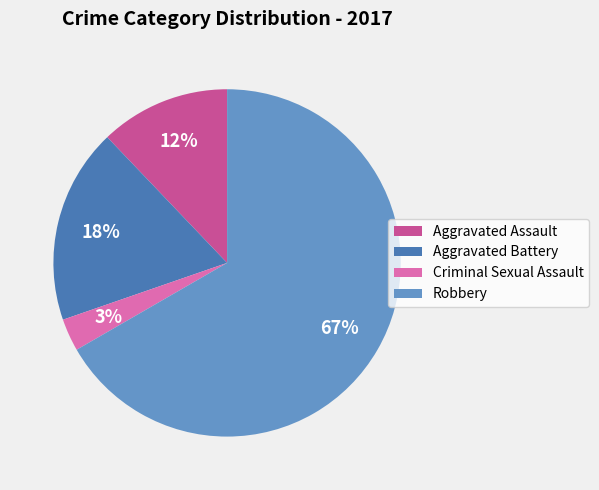

How many segments does this pie chart have?

4